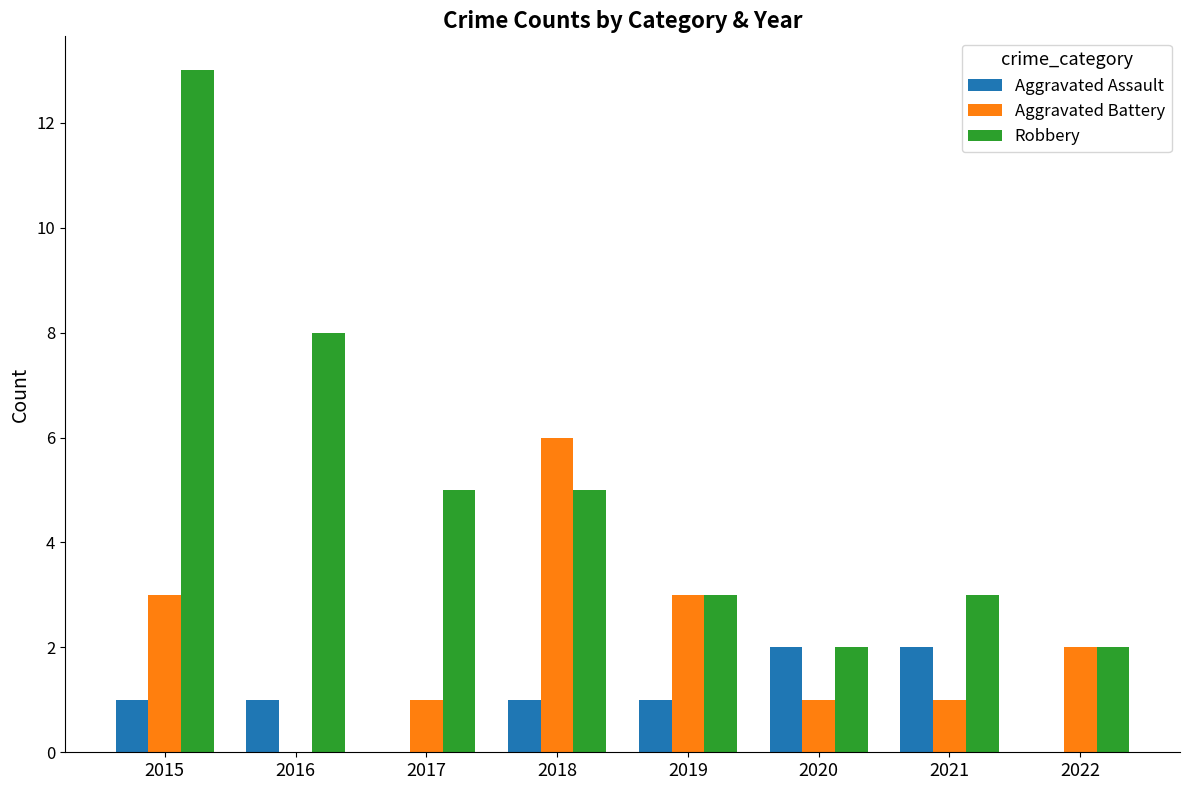

What is the sum of all Robbery values?

41